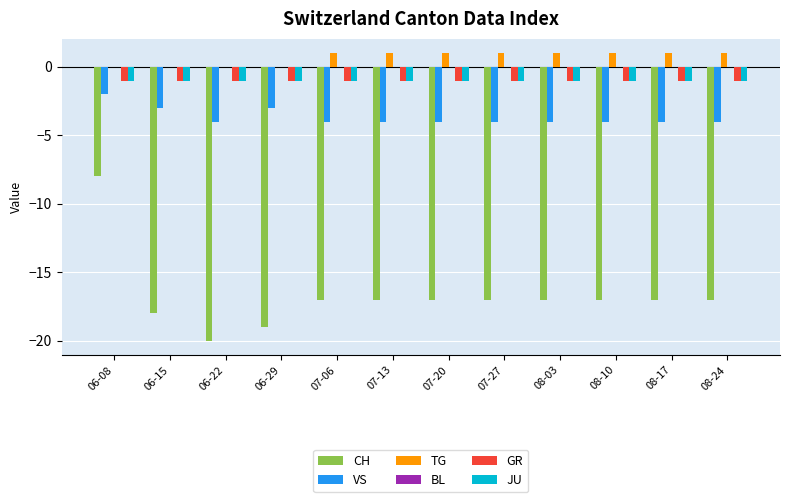

Is it true that TG equals 1 at 08-10?

True